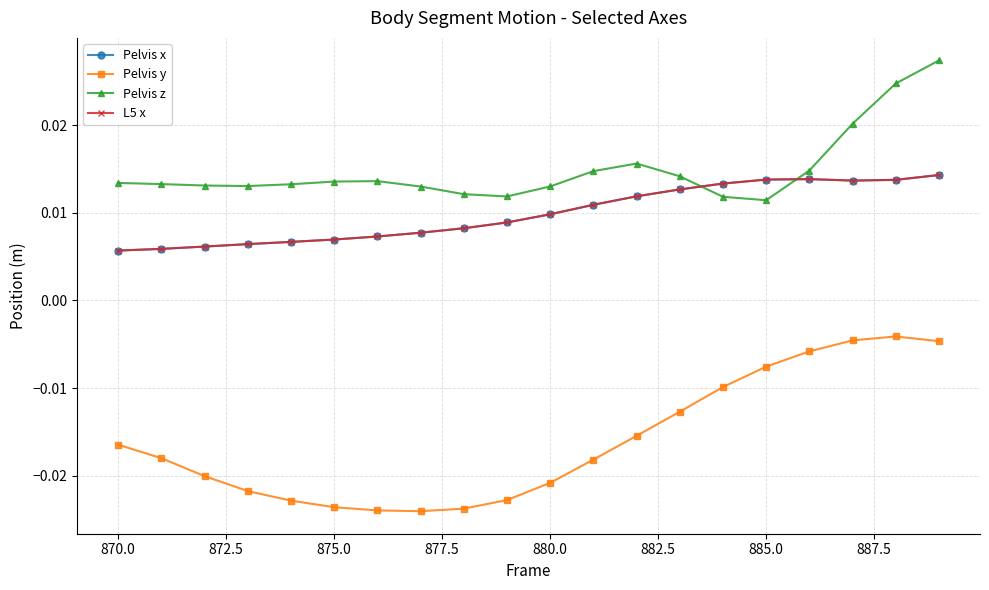

True or false: Pelvis x and L5 x cross at least once.

False